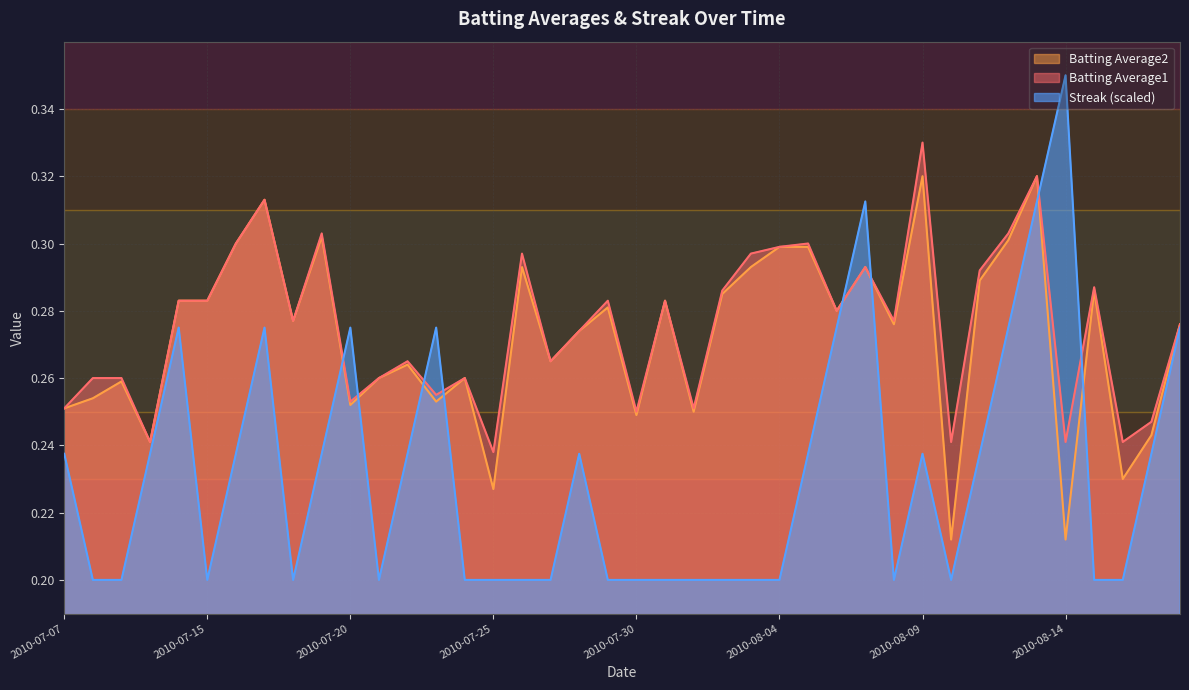

What is the average value of the Batting Average1 series?

0.3